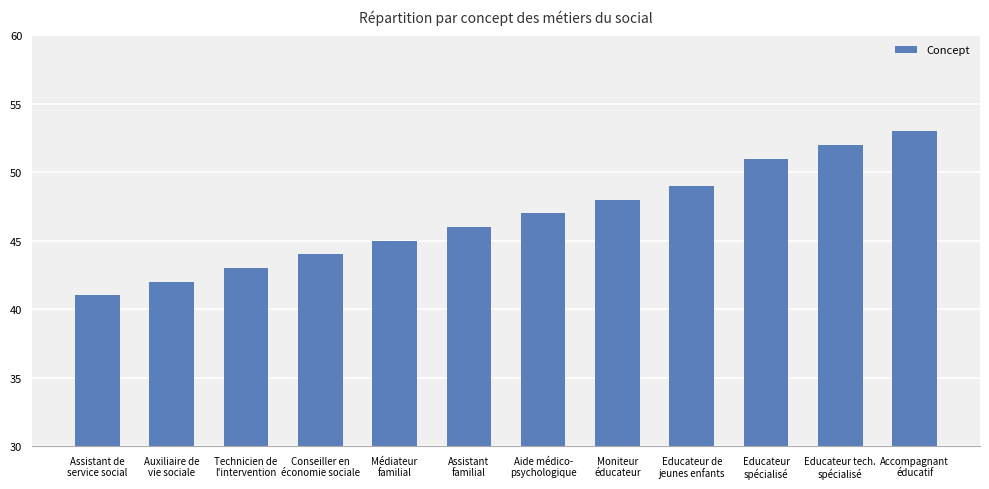

Is it true that the value at Educateur tech.
spécialisé is 91?

False